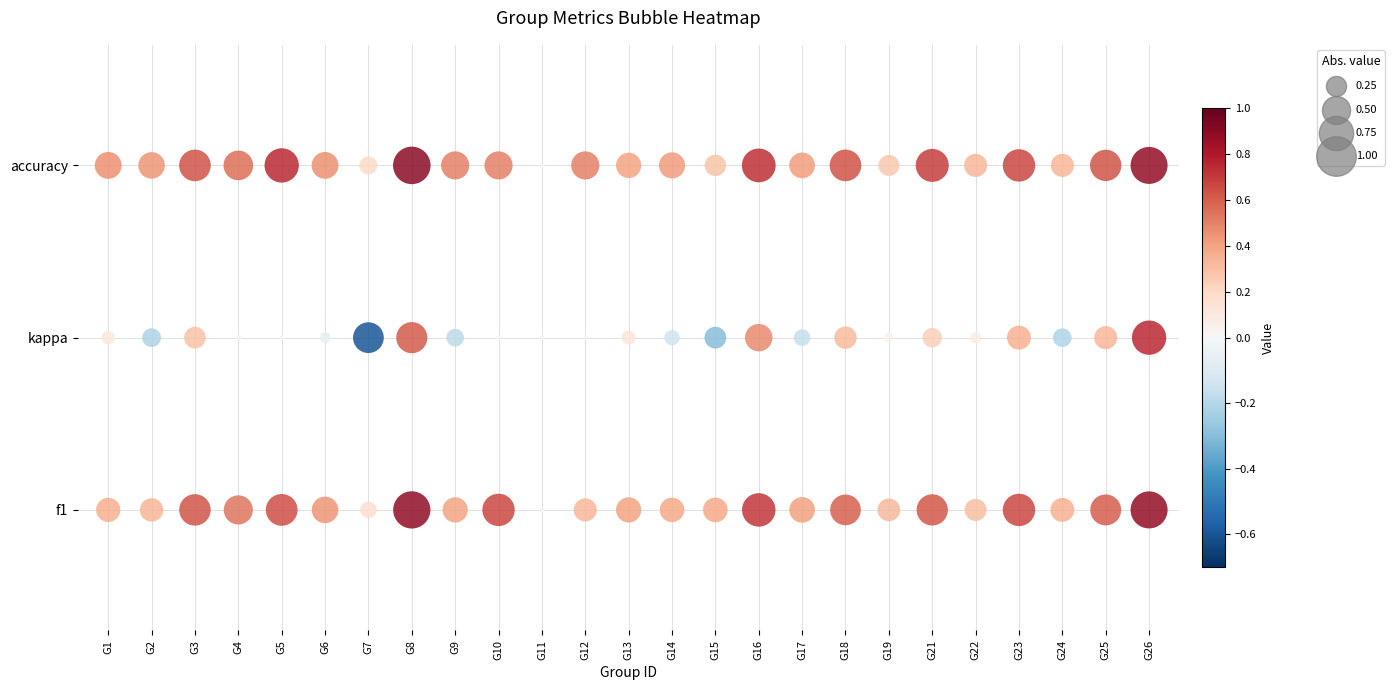

Is it true that 2 equals -0.1 at 24?

False